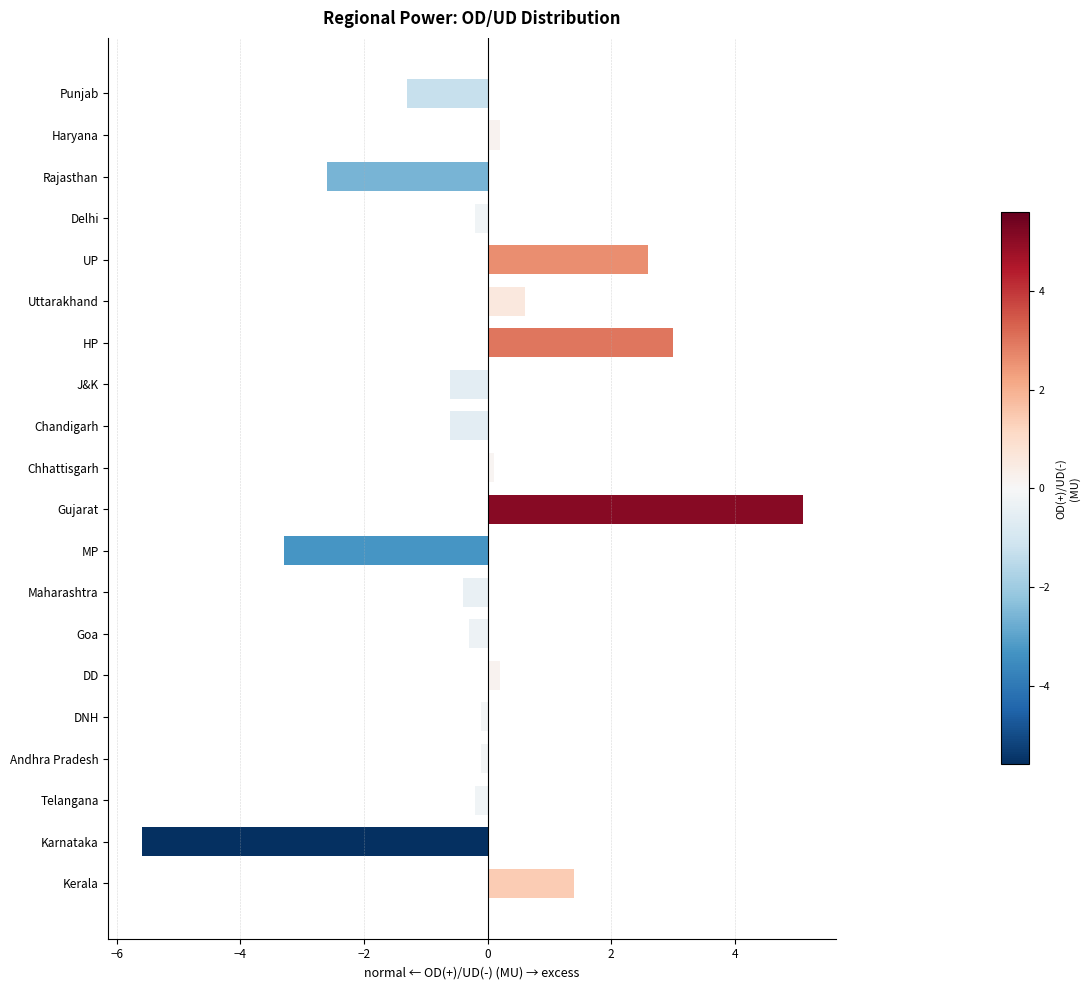

Which category has the highest value across all series?

Gujarat